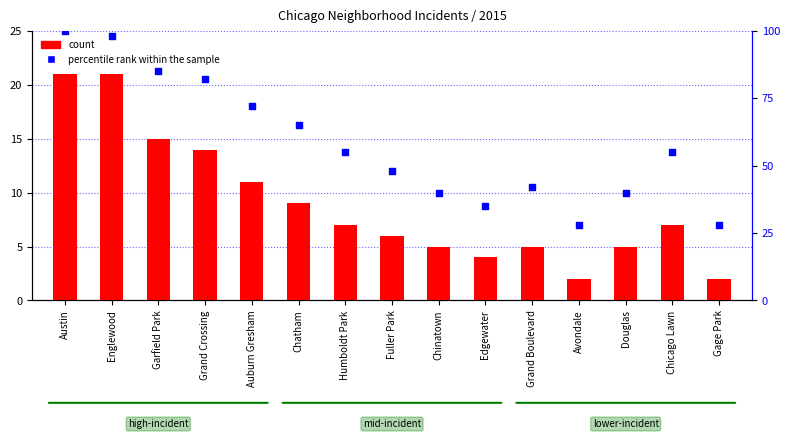

Which series contains the lowest Y value?

count